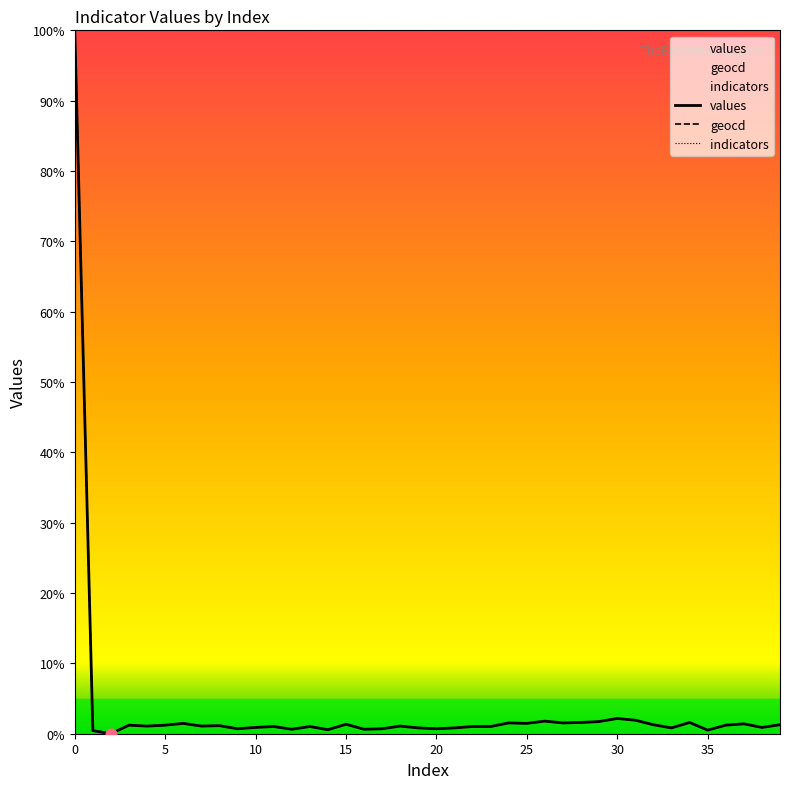

Which series has the largest total across all categories?

indicators